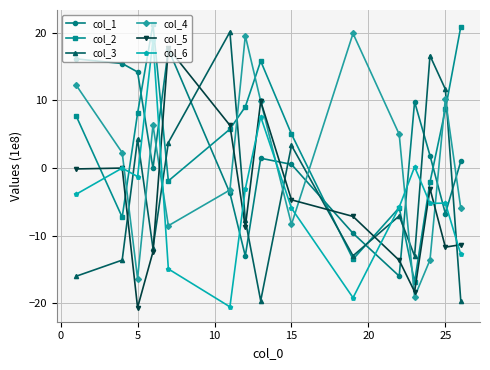

What is the lowest value of the col_4 series?

-19.0